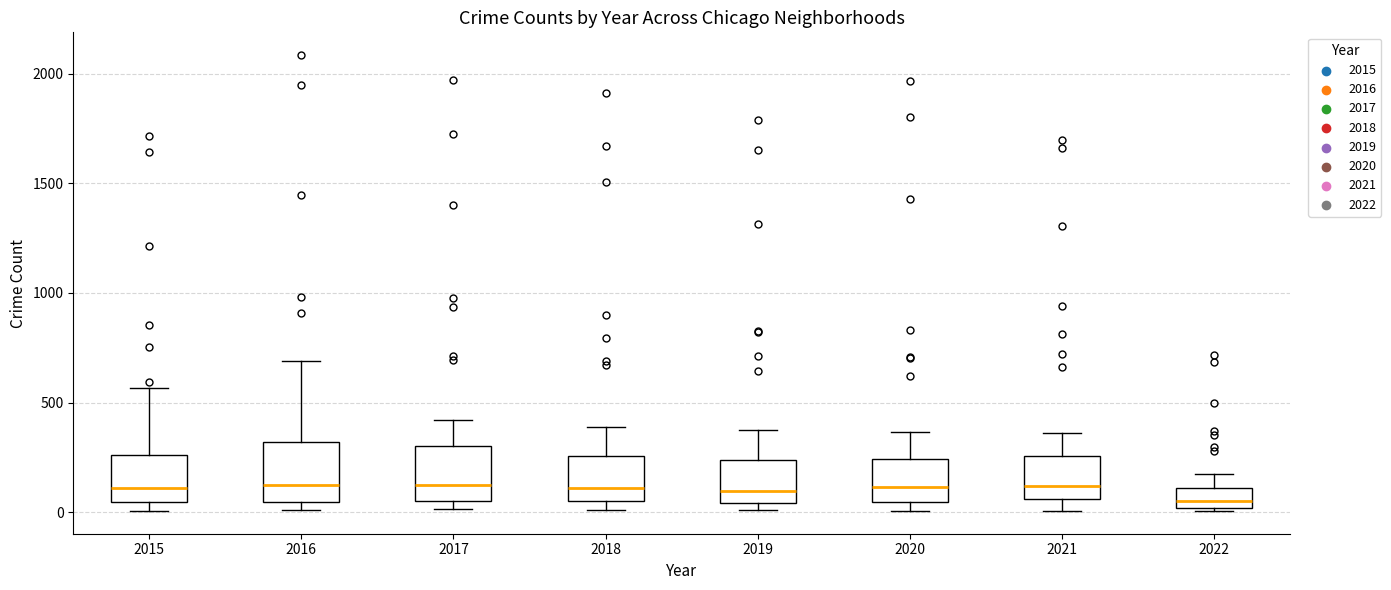

Reading left to right, transcribe this box plot: for each box, give where its median line is, the range the box spans, and where its two whiskers end, as read against the y-axis. The values are not printed on the chart, so give them approximately, as read against the axis.

2015: median 100, box 50 to 250, whiskers 0 to 550
2016: median 150, box 50 to 300, whiskers 0 to 700
2017: median 100, box 50 to 300, whiskers 0 to 400
2018: median 100, box 50 to 250, whiskers 0 to 400
2019: median 100, box 50 to 250, whiskers 0 to 400
2020: median 100, box 50 to 250, whiskers 0 to 350
2021: median 100, box 50 to 250, whiskers 0 to 350
2022: median 50, box 0 to 100, whiskers 0 (just below the box's lower edge) to 200